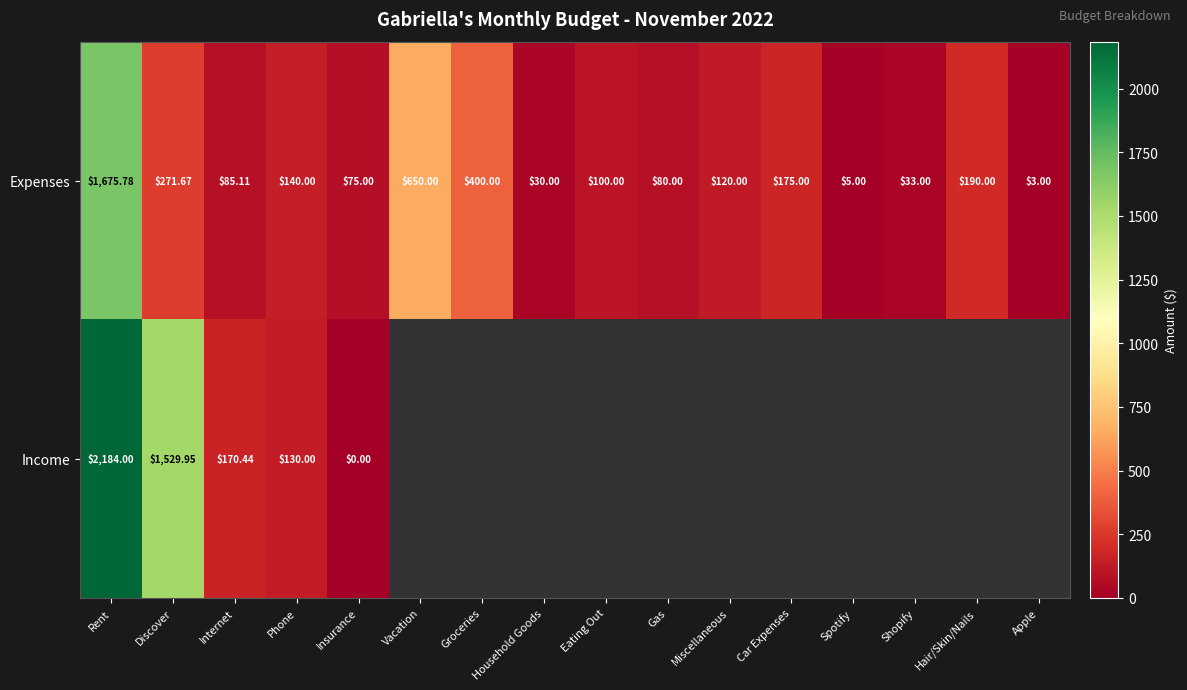

Is the value of Expenses at Insurance greater than the value of Income at Discover?

No